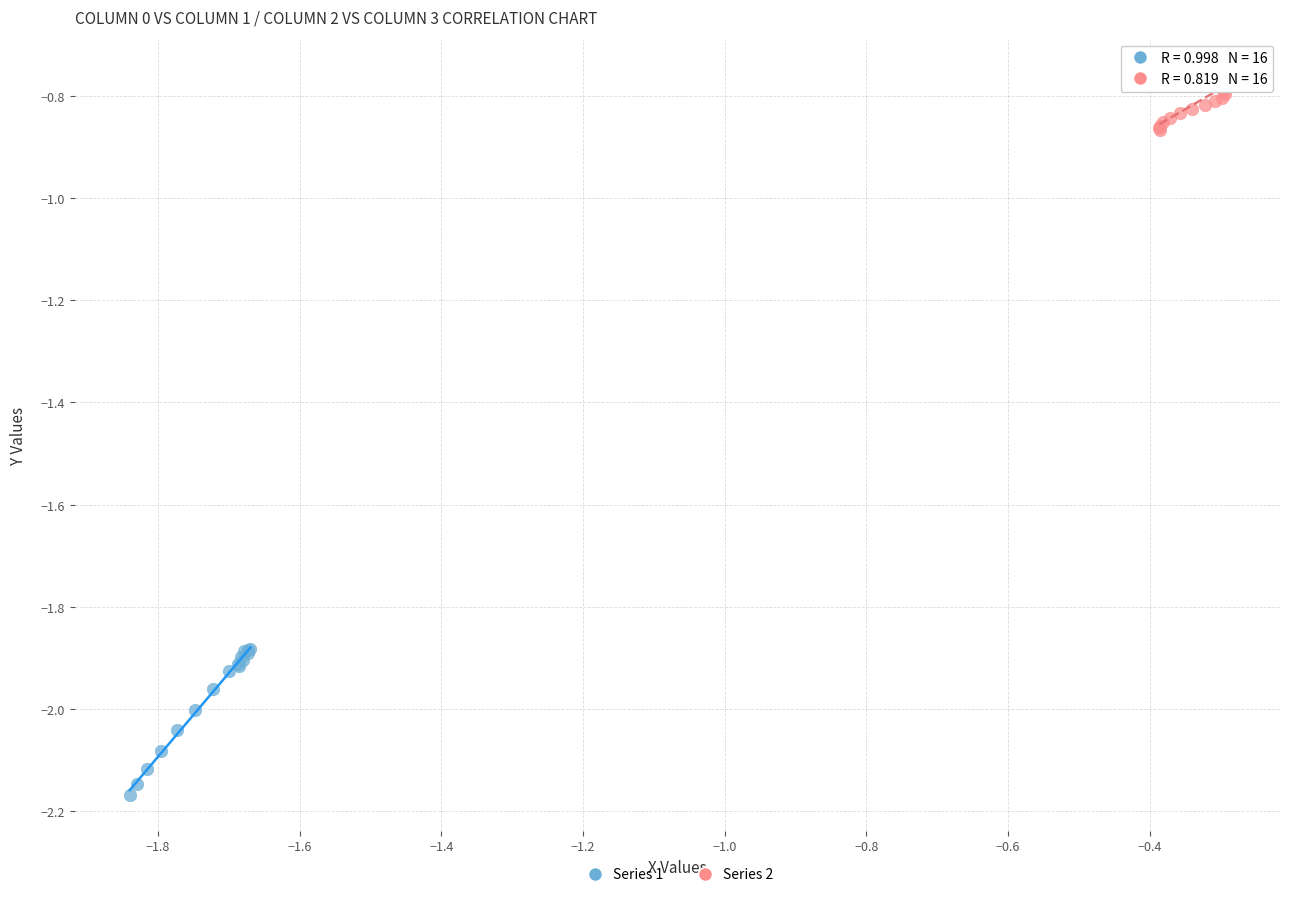

What are all the series names shown in the legend?

Series 1, Series 2